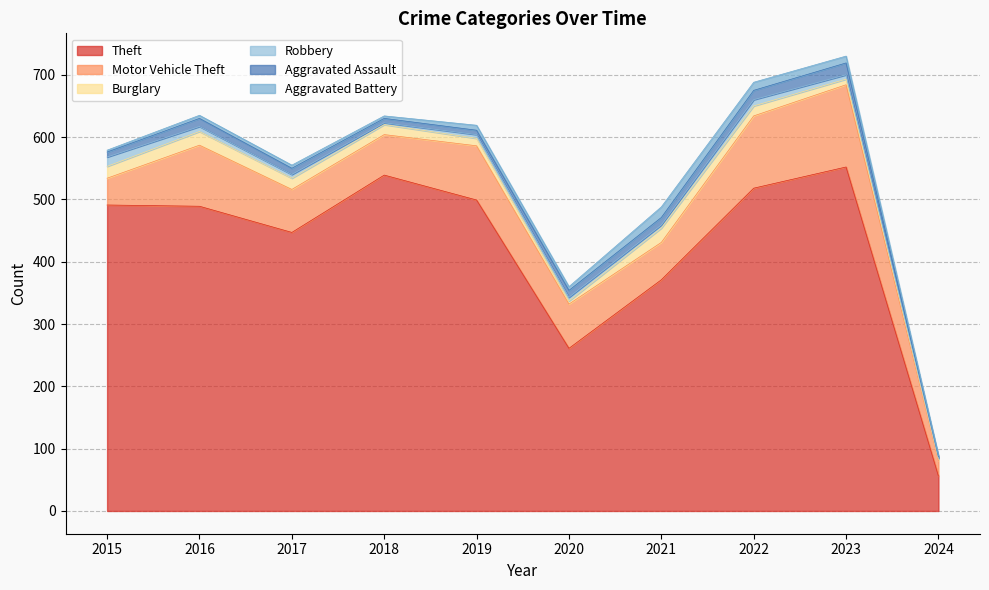

How many lines are shown in the chart?

6